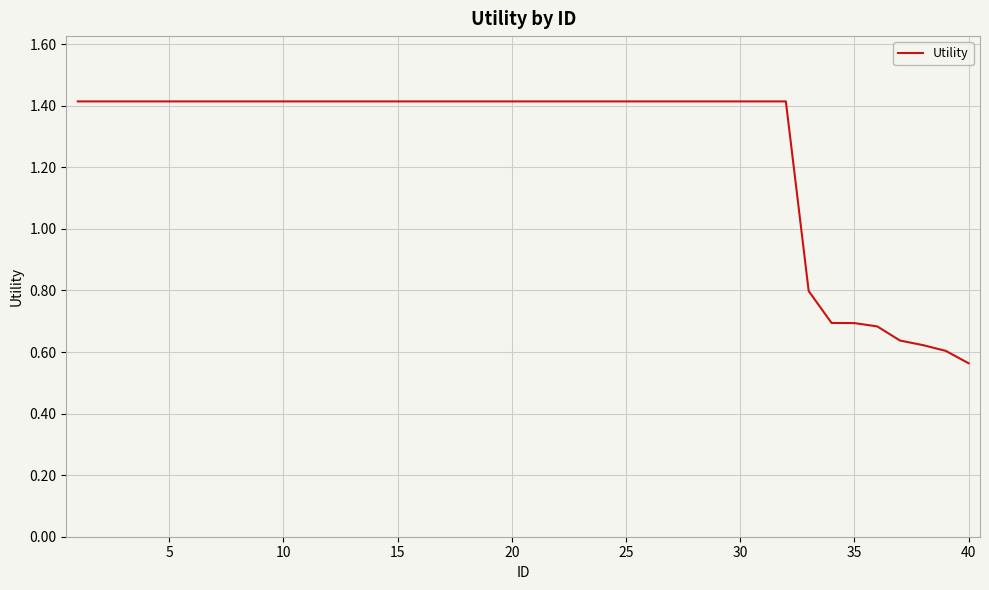

What is the difference between the maximum and second lowest values?

0.8